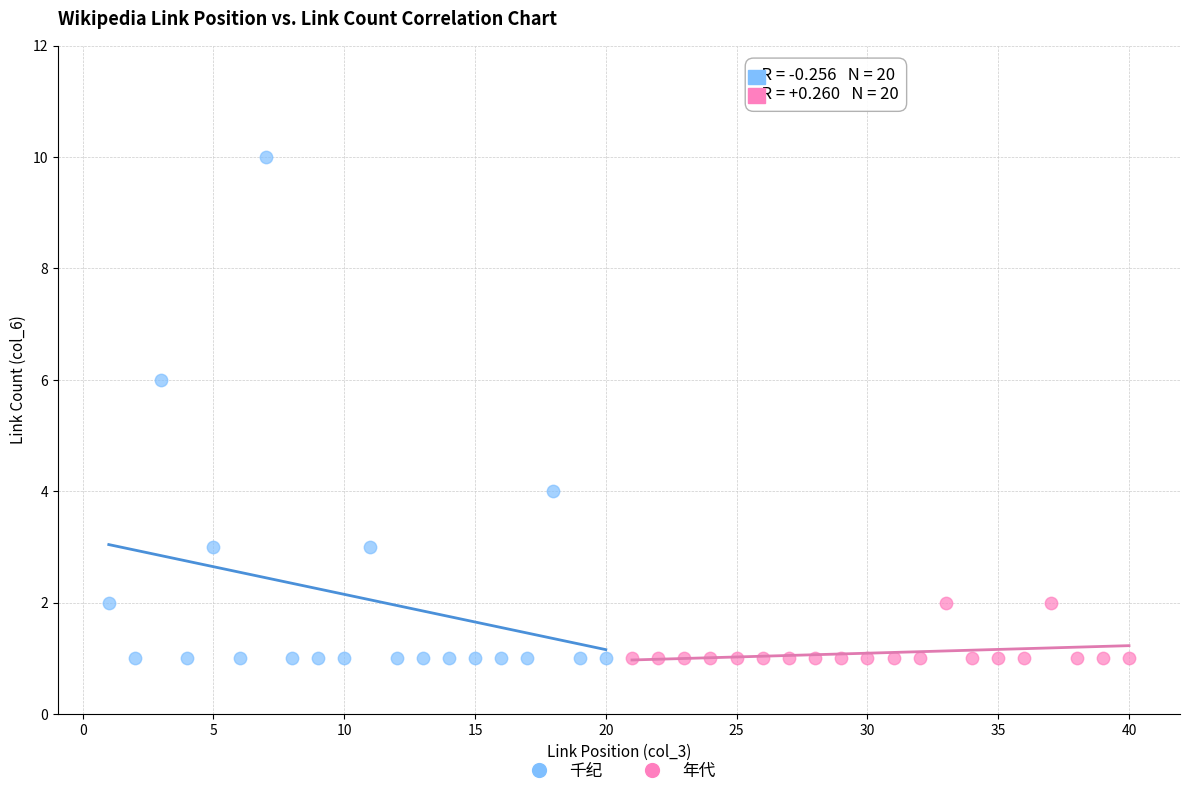

Which series contains the highest Y value?

千纪